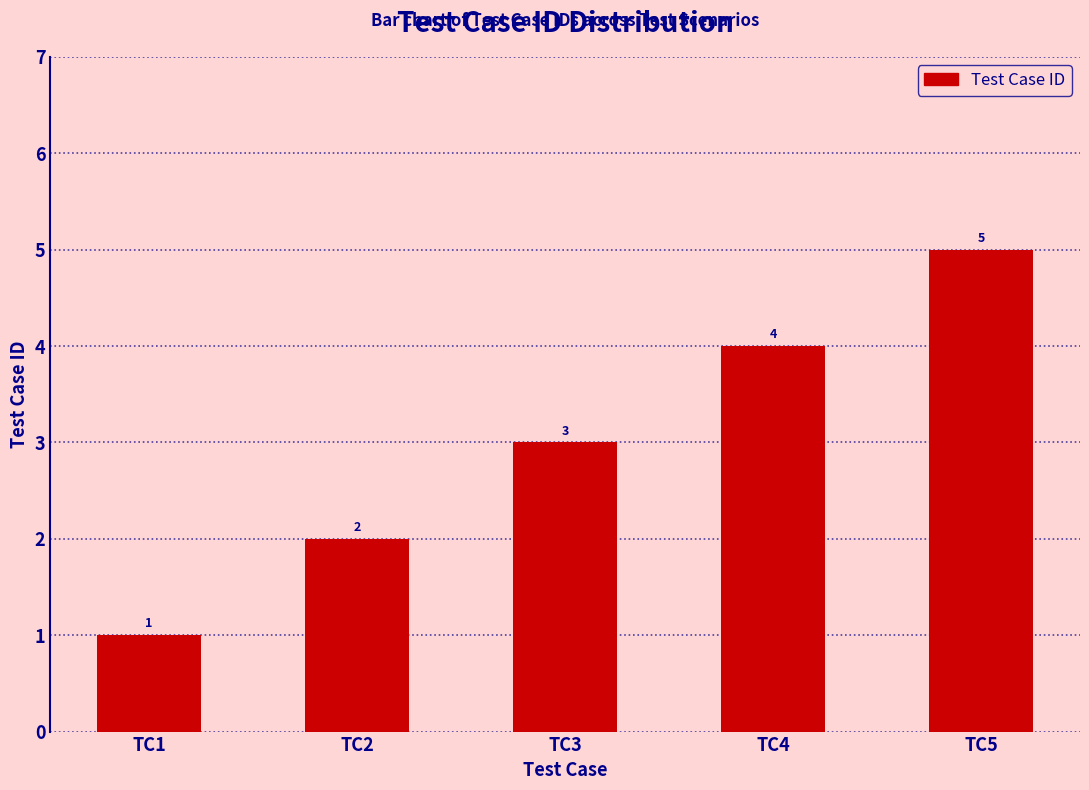

What is the difference between the maximum and second lowest values?

3